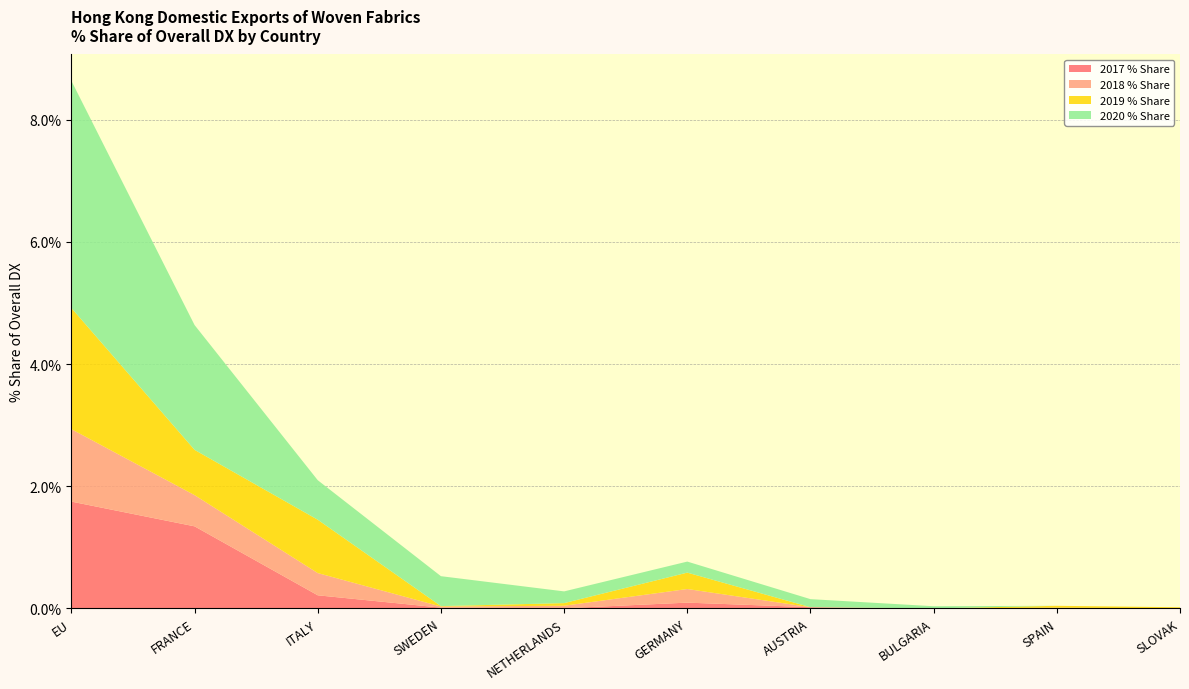

Reading right to left, list all the values displayed in this chart.

2017 % Share: 0.0	0.0	0.0	0.0	0.1	0.0	0.0	0.2	1.3	1.7
2018 % Share: 0.0	0.0	0.0	0.0	0.2	0.0	0.0	0.4	0.5	1.2
2019 % Share: 0.0	0.0	0.0	0.0	0.3	0.0	0.0	0.9	0.7	2.0
2020 % Share: 0.0	0.0	0.0	0.1	0.2	0.2	0.5	0.6	2.0	3.7